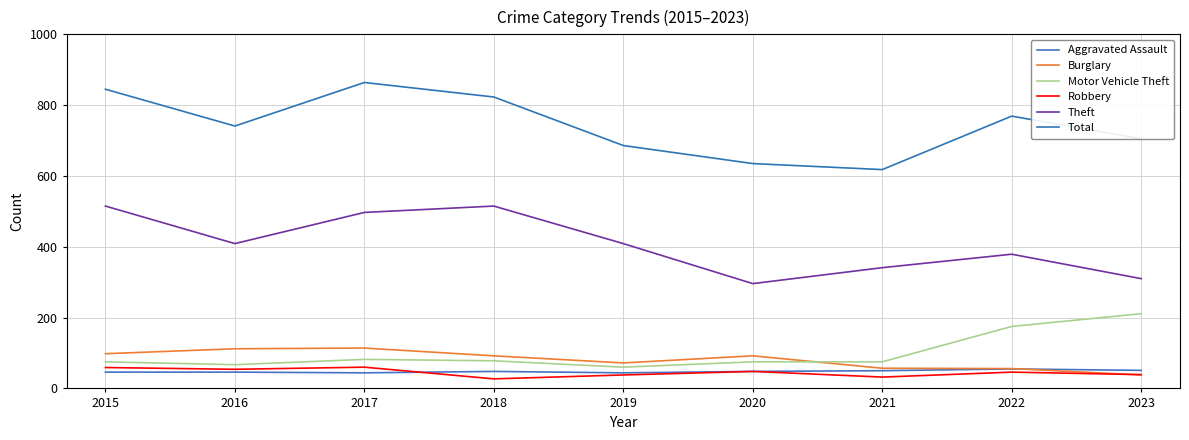

How many lines are shown in the chart?

6